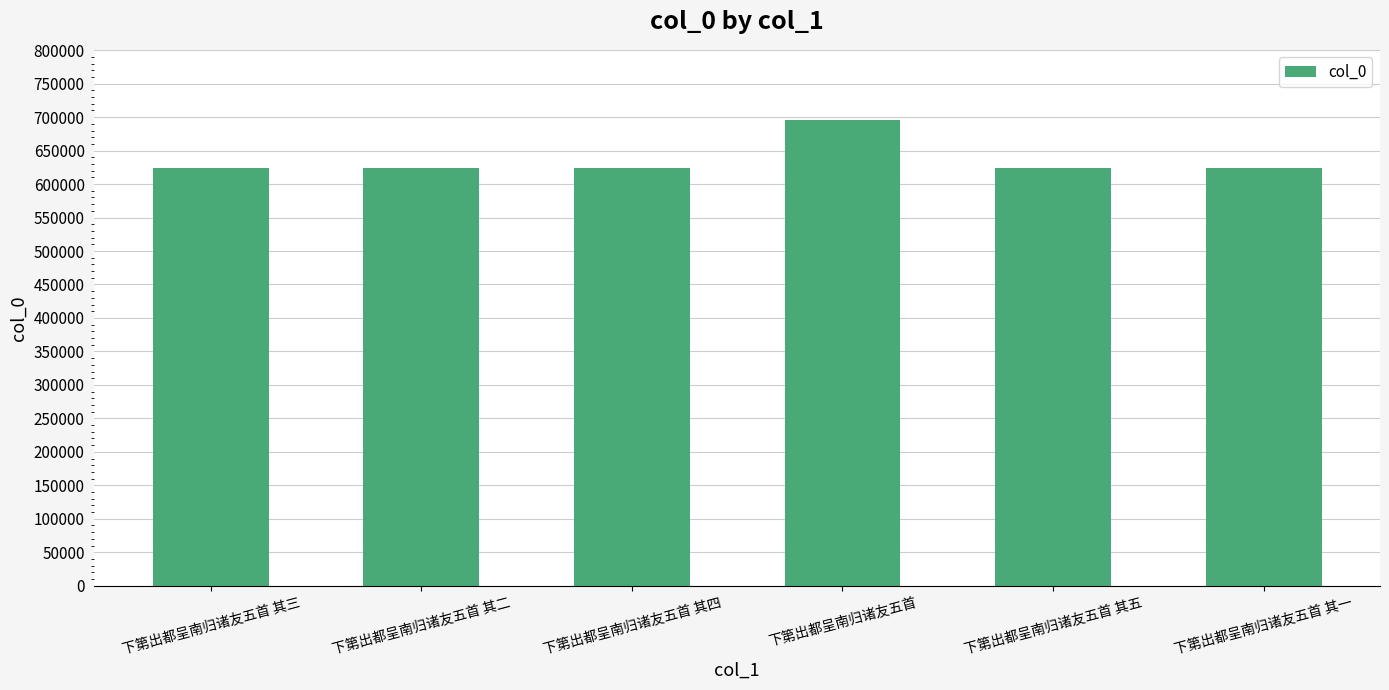

How many categories are shown in the chart?

6